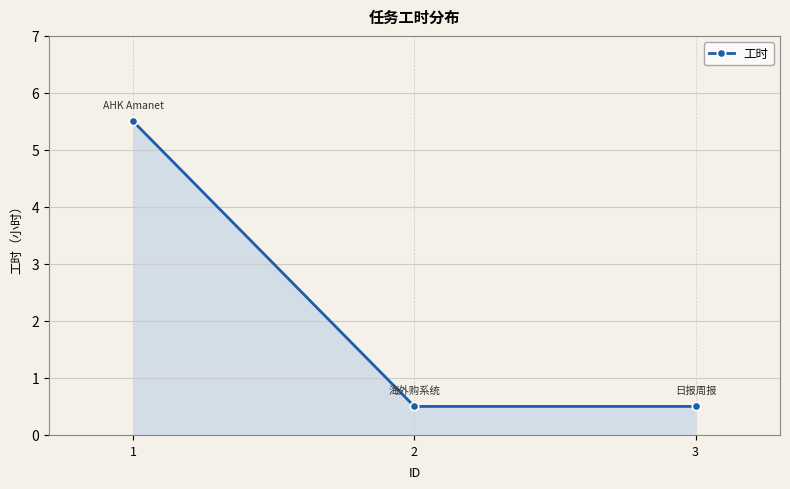

How many values are between 0 and 5?

2